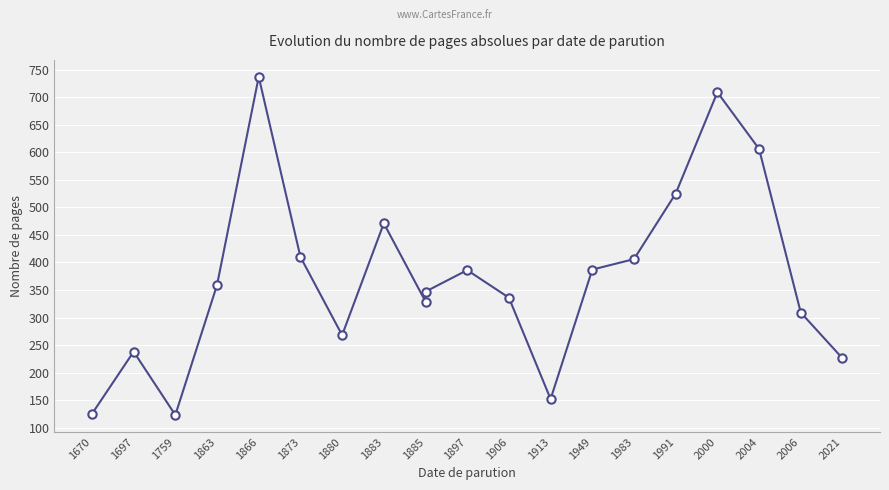

What is the smallest value displayed?

123